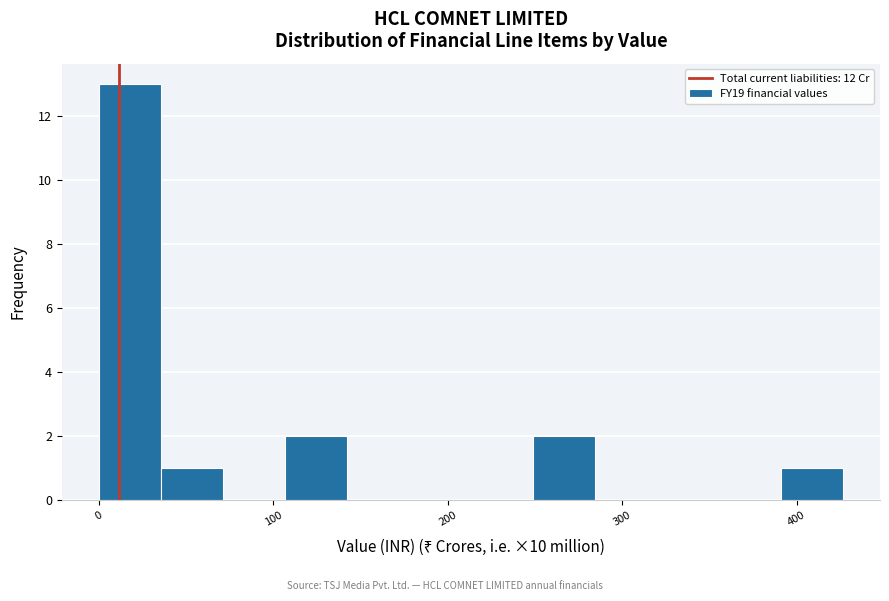

Read against the x-axis, roughly where is the centre of the tallest bar?

20